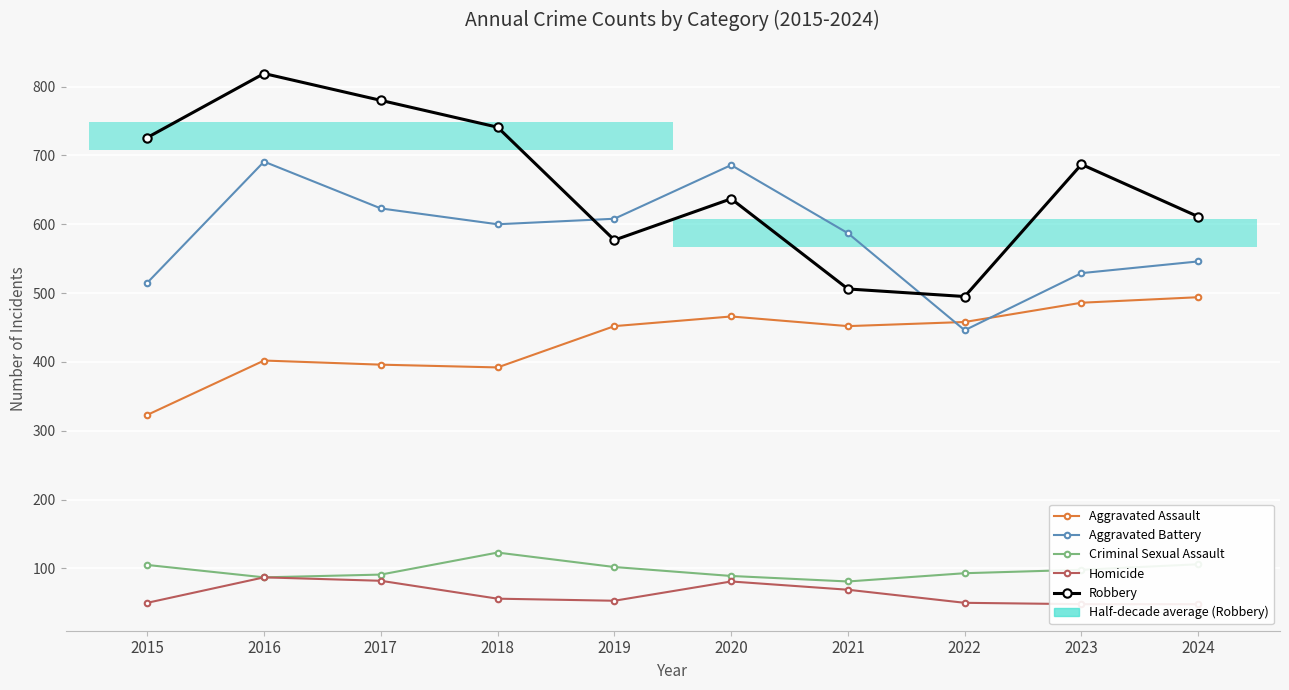

What are all the series names shown in the legend?

Aggravated Assault, Aggravated Battery, Criminal Sexual Assault, Homicide, Robbery